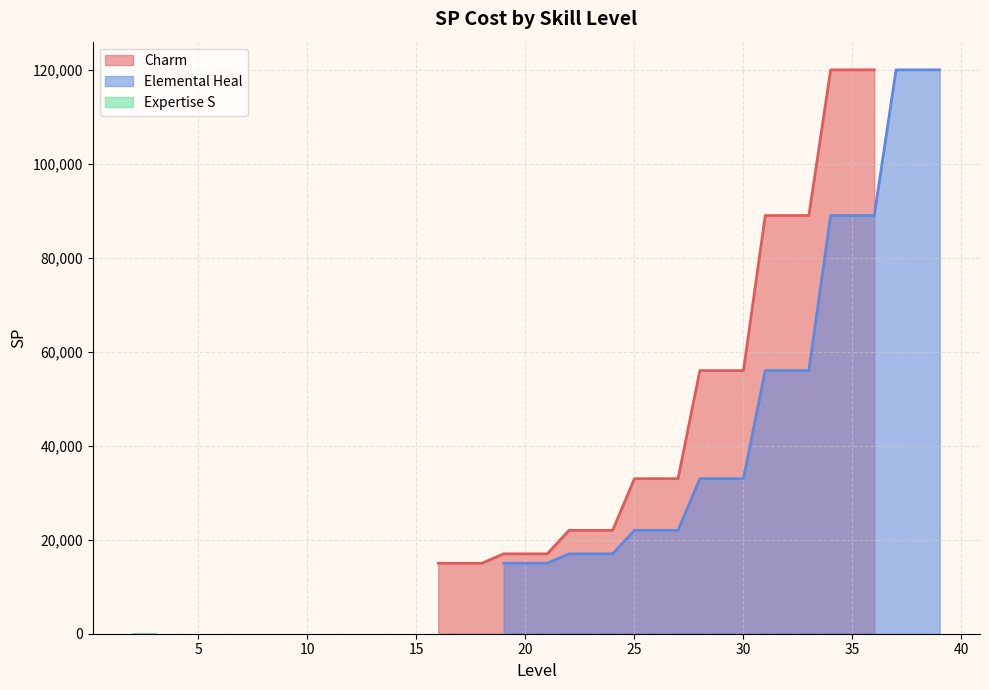

Reading left to right, extract all data points from this chart.

Charm: 15000	15000	15000	17000	17000	17000	22000	22000	22000	33000	33000	33000	56000	56000	56000	89000	89000	89000	120000	120000	120000
Elemental Heal: 15000	15000	15000	17000	17000	17000	22000	22000	22000	33000	33000	33000	56000	56000	56000	89000	89000	89000	120000	120000	120000